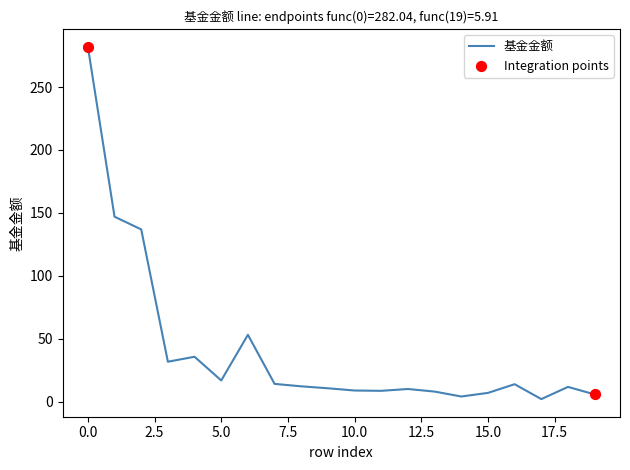

What is the maximum value shown in the chart?

282.0